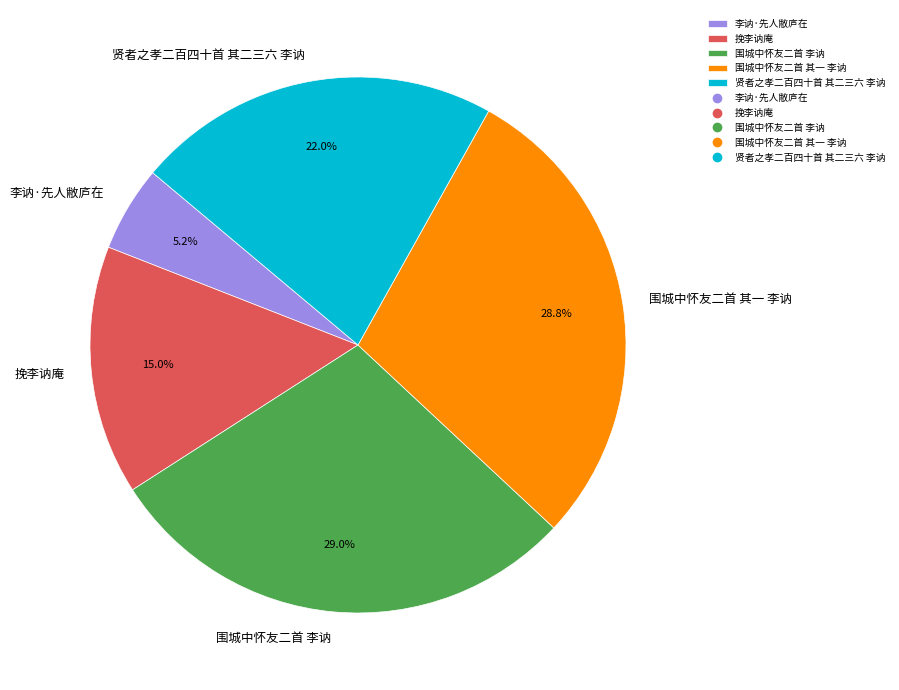

What is the smallest slice in the pie chart?

李讷·先人敝庐在